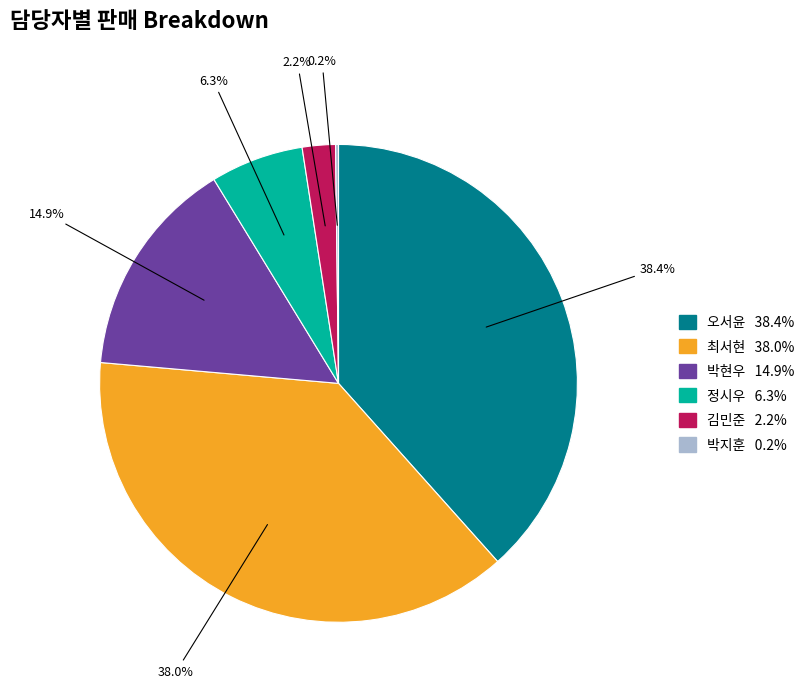

Is there any slice that represents more than half of the pie?

No